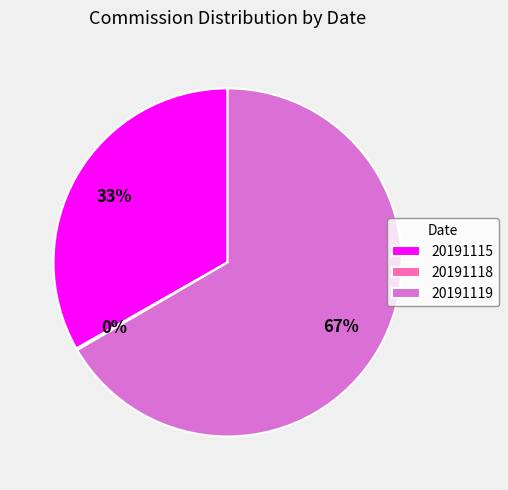

What percentage is the 20191115 slice, to the nearest percent?

33%